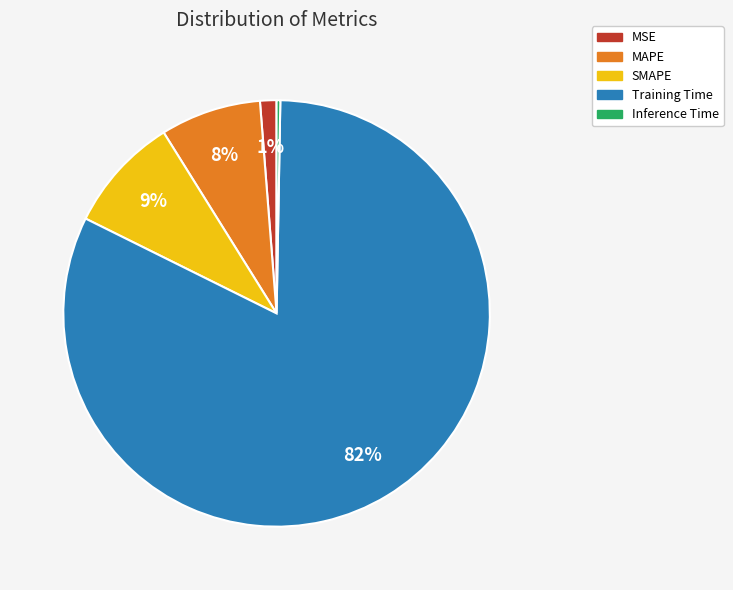

What is the smallest slice in the pie chart?

Inference Time